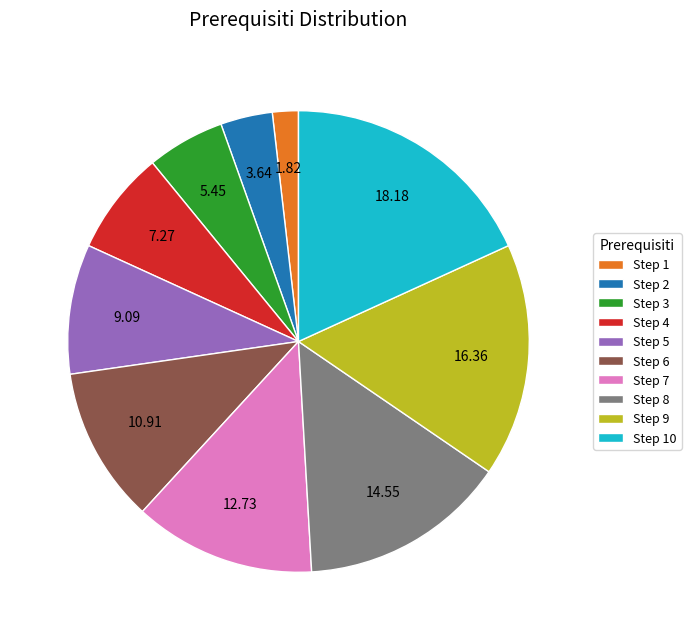

Rank the categories by value from highest to lowest.

Step 10, Step 9, Step 8, Step 7, Step 6, Step 5, Step 4, Step 3, Step 2, Step 1